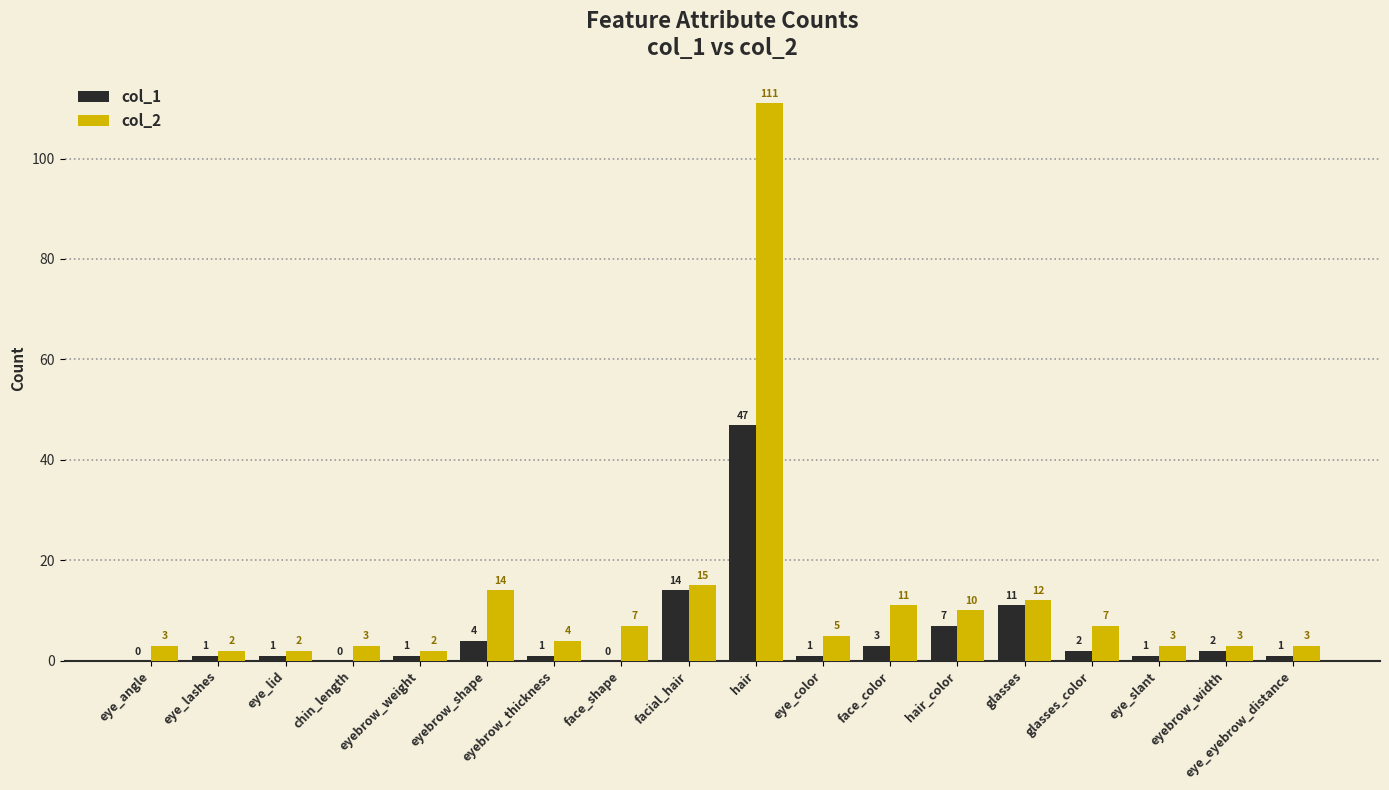

Between eye_lashes and eye_slant, which series saw the biggest shift?

col_2